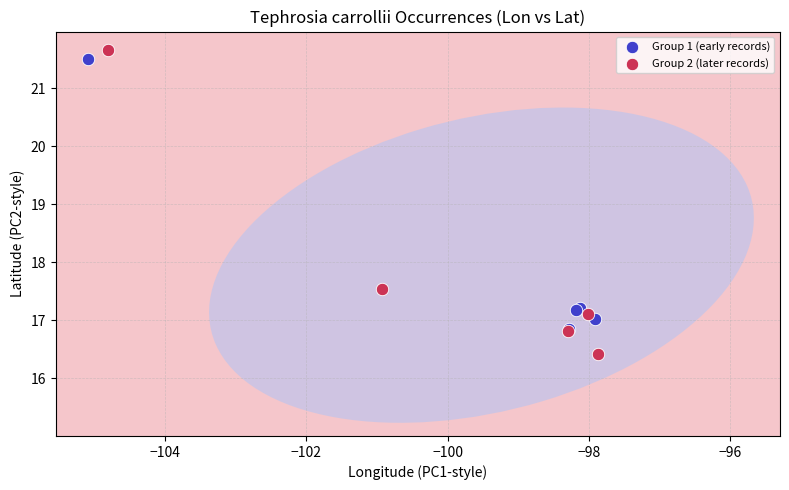

What are all the series names shown in the legend?

Group 1 (early records), Group 2 (later records)